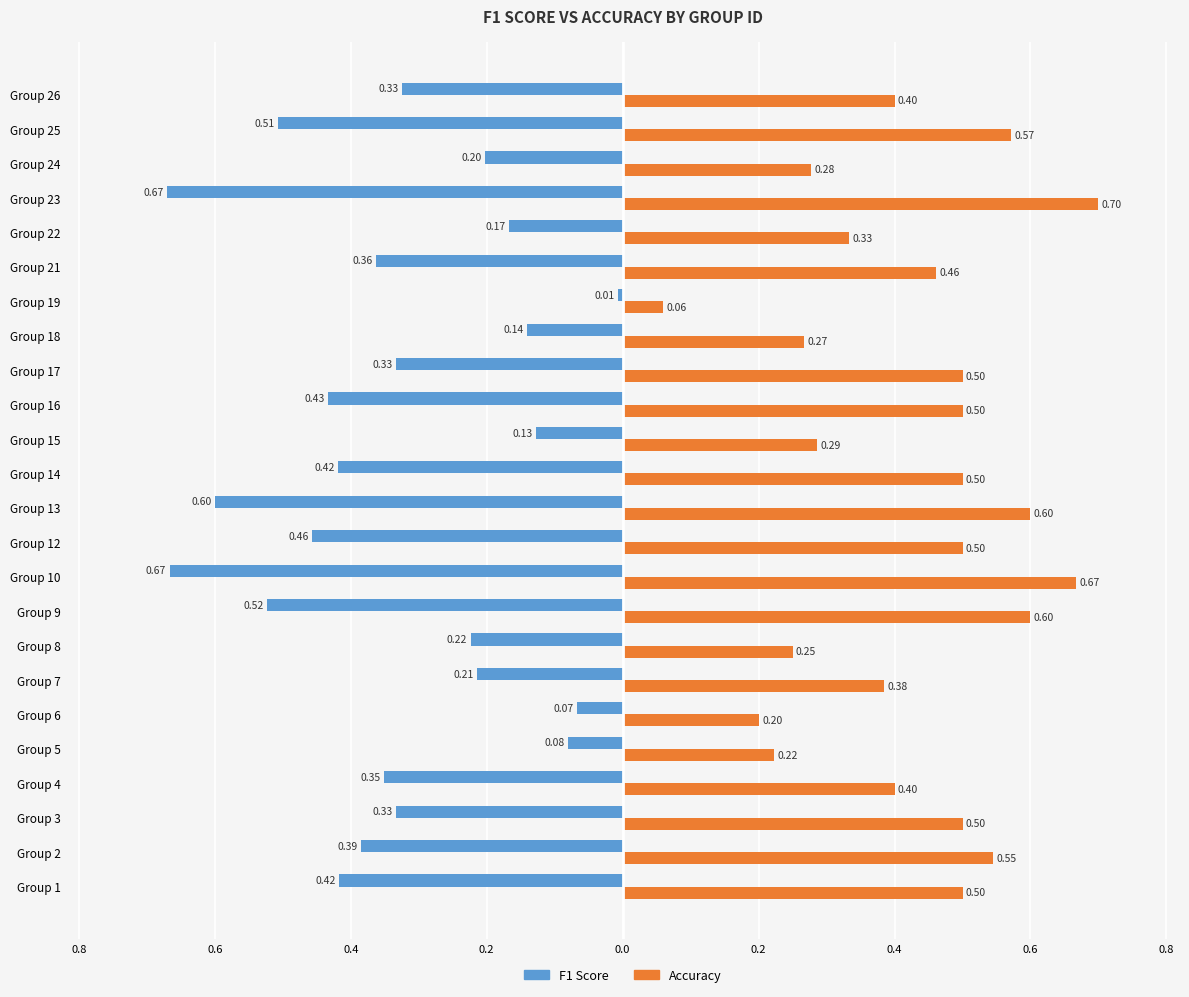

What are all the series names shown in the legend?

F1 Score, Accuracy